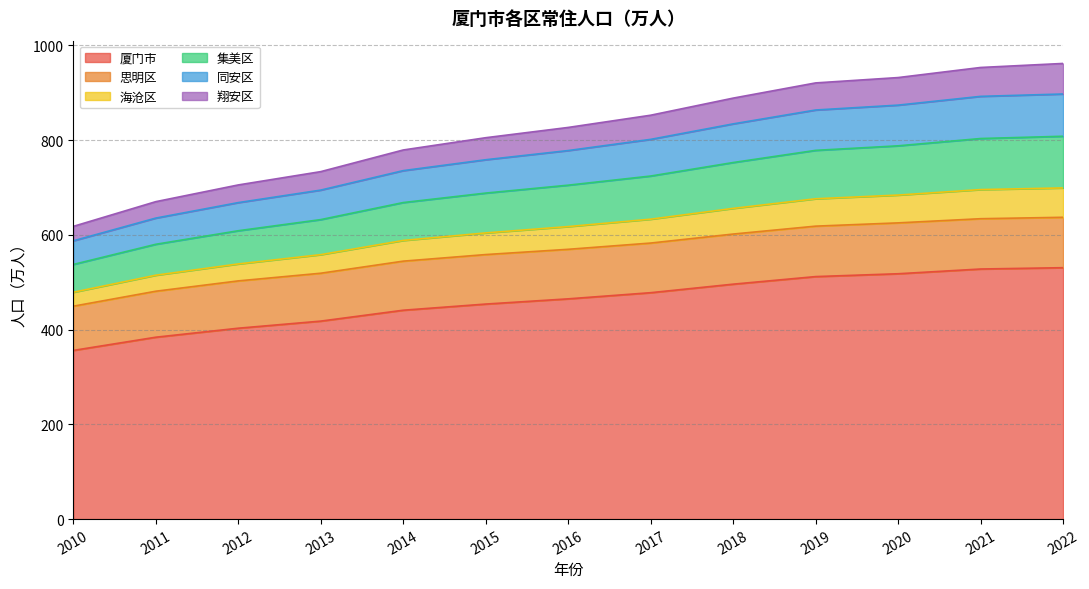

Is it true that 厦门市 equals 454.0 at 2015?

True